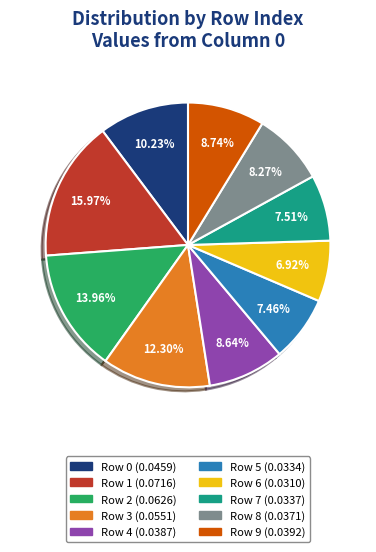

Is the sum of Row 1 and Row 6 greater than half?

No